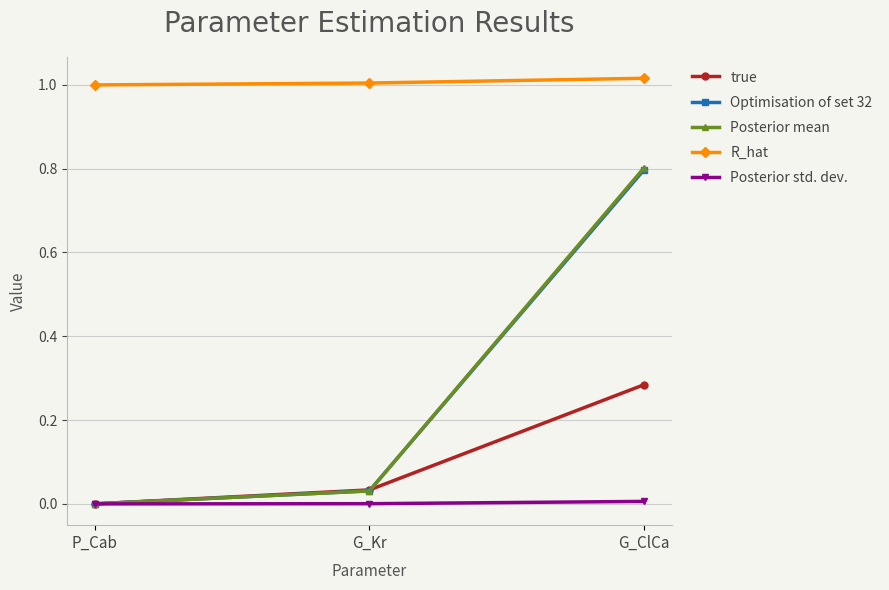

At how many categories does at least one series exceed 0?

3